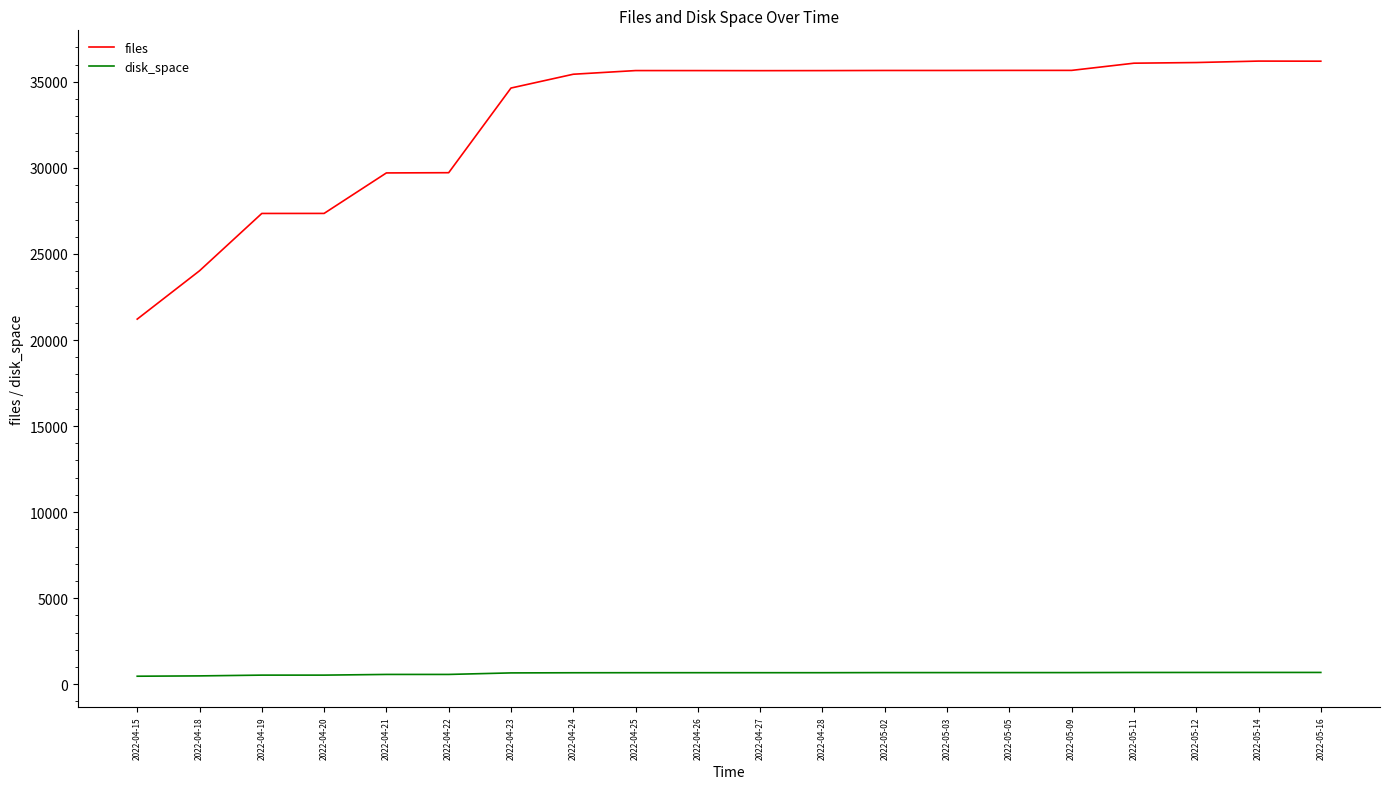

Rank the series at 2022-05-16 from lowest to highest value.

disk_space, files